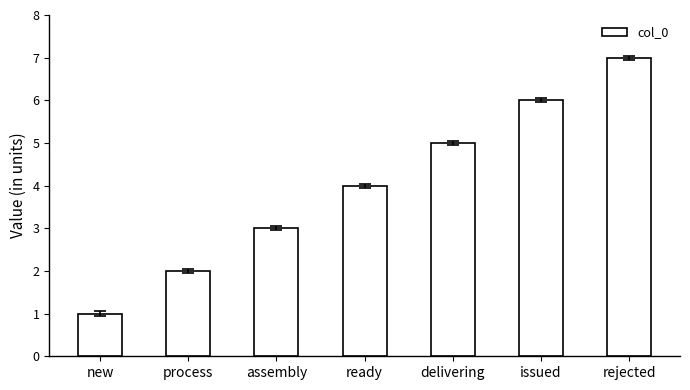

Rank the categories by value from highest to lowest.

rejected, issued, delivering, ready, assembly, process, new